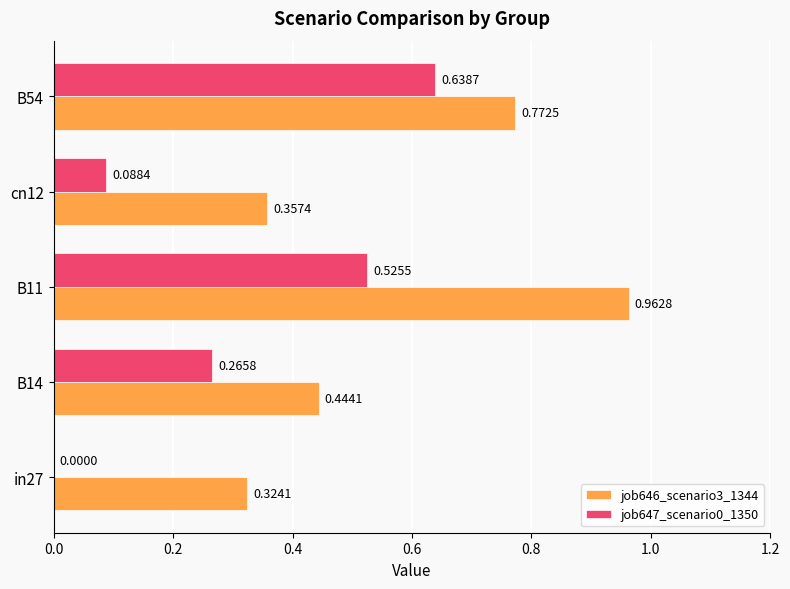

What is the sum of the job646_scenario3_1344 values at B14 and B54?

1.2